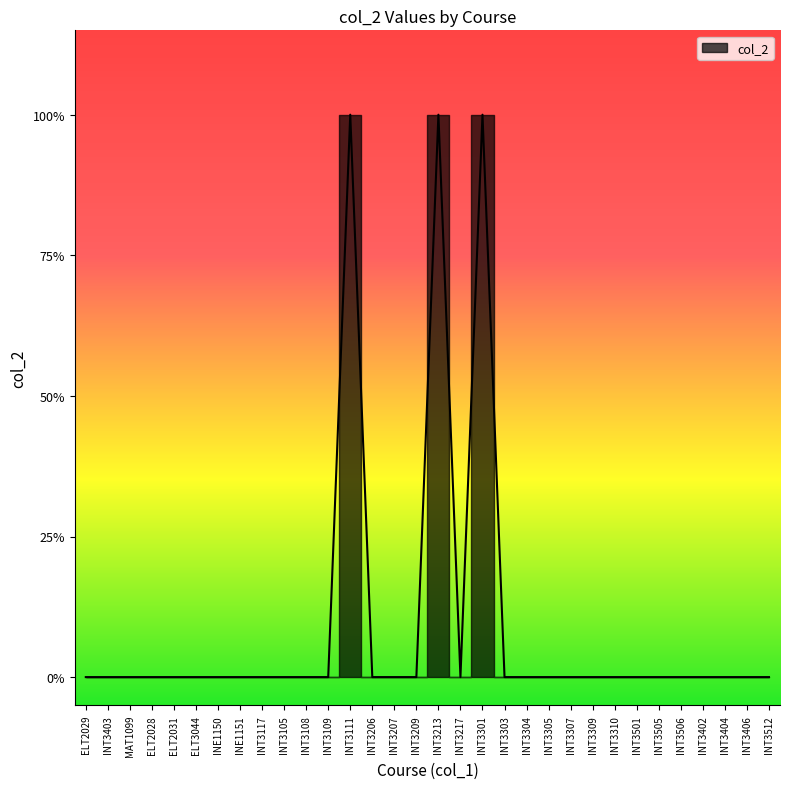

How many values are above zero?

3